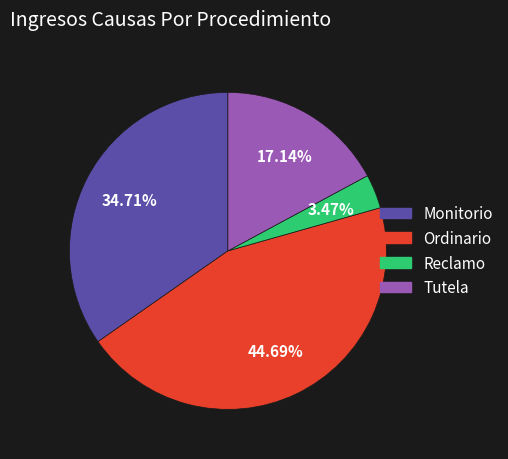

Is there any slice that represents more than half of the pie?

No